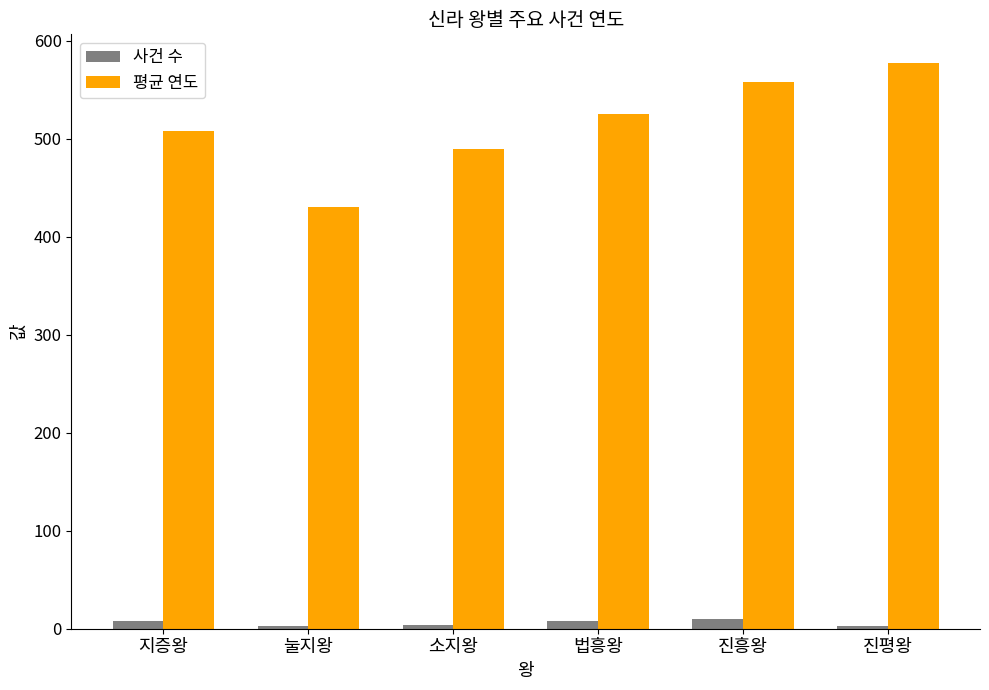

Is the value of 사건 수 at 소지왕 greater than the value of 평균 연도 at 법흥왕?

No